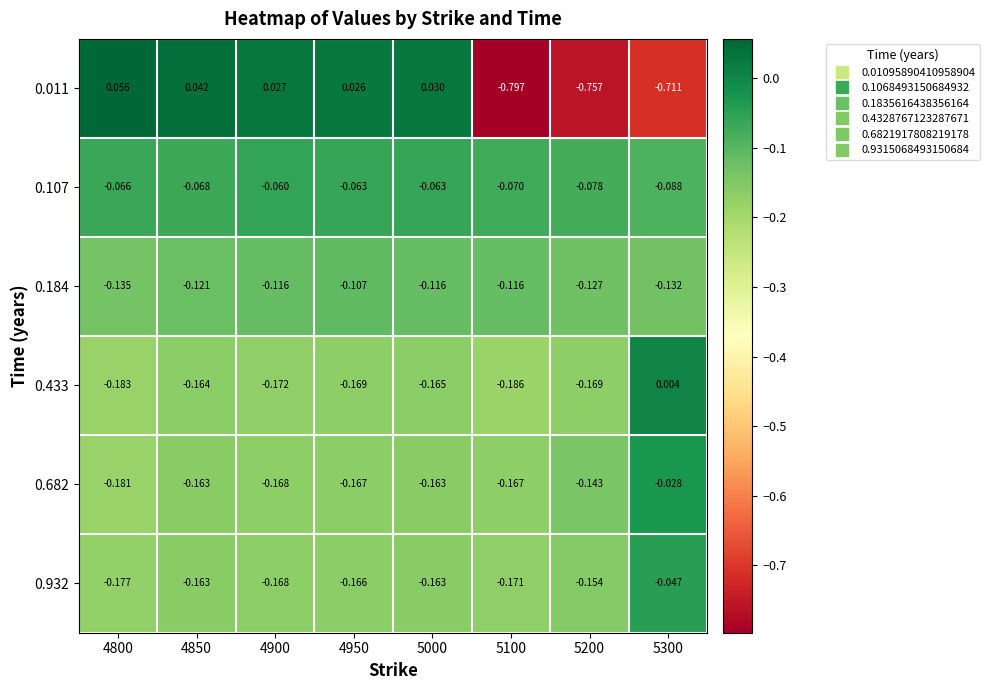

Is the value of 0.184 at 5300 greater than the value of 0.682 at 5300?

No